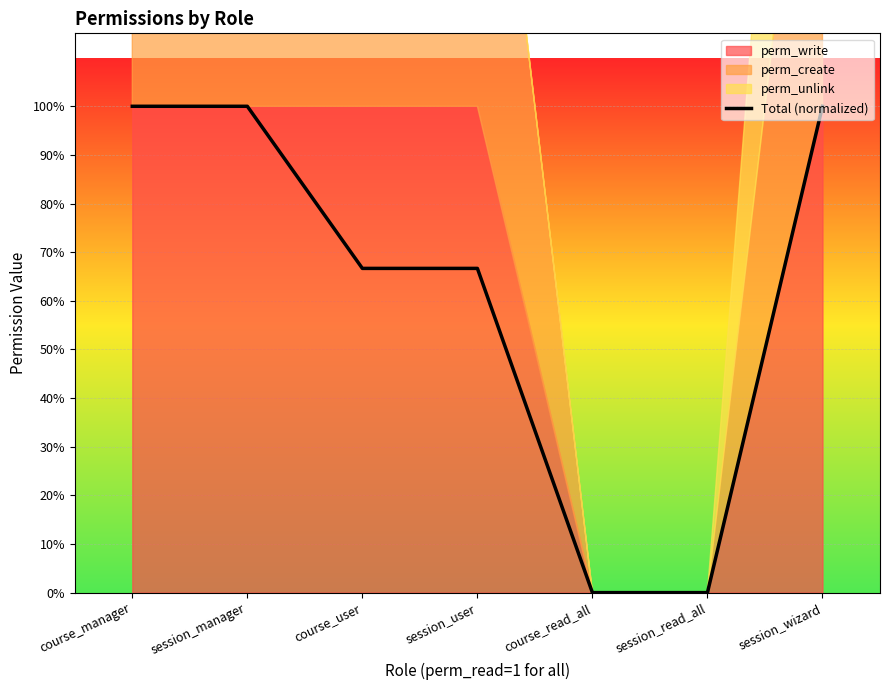

What is the greatest value displayed?

1.0